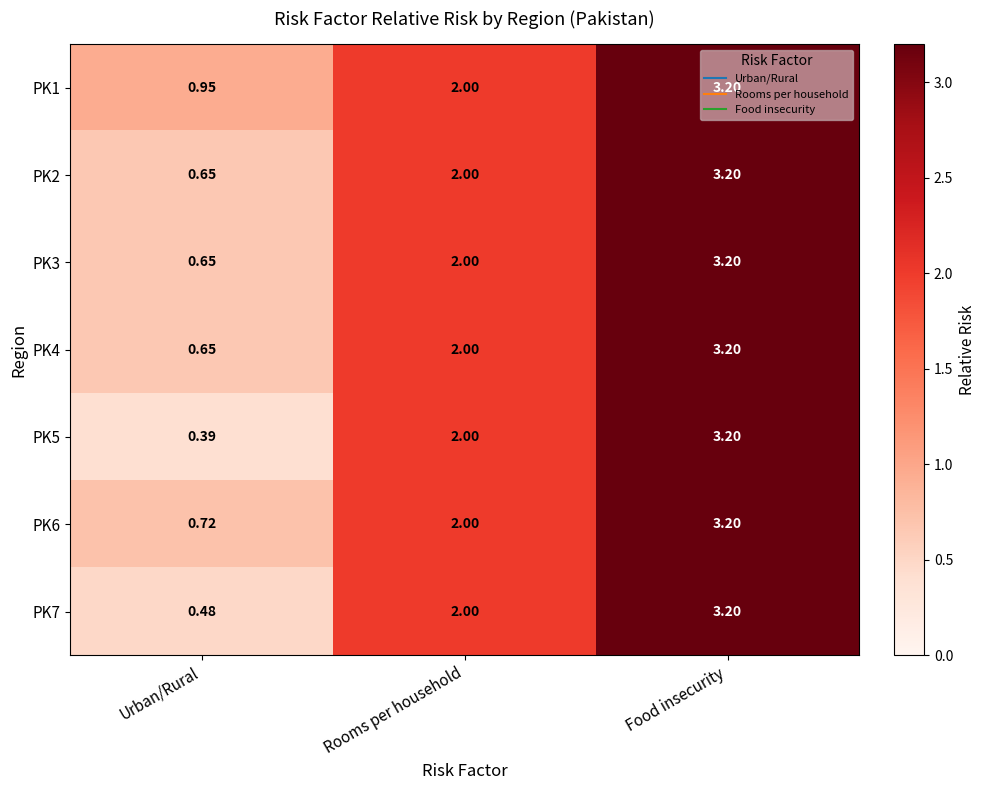

At which label does PK7 reach its peak?

Food insecurity